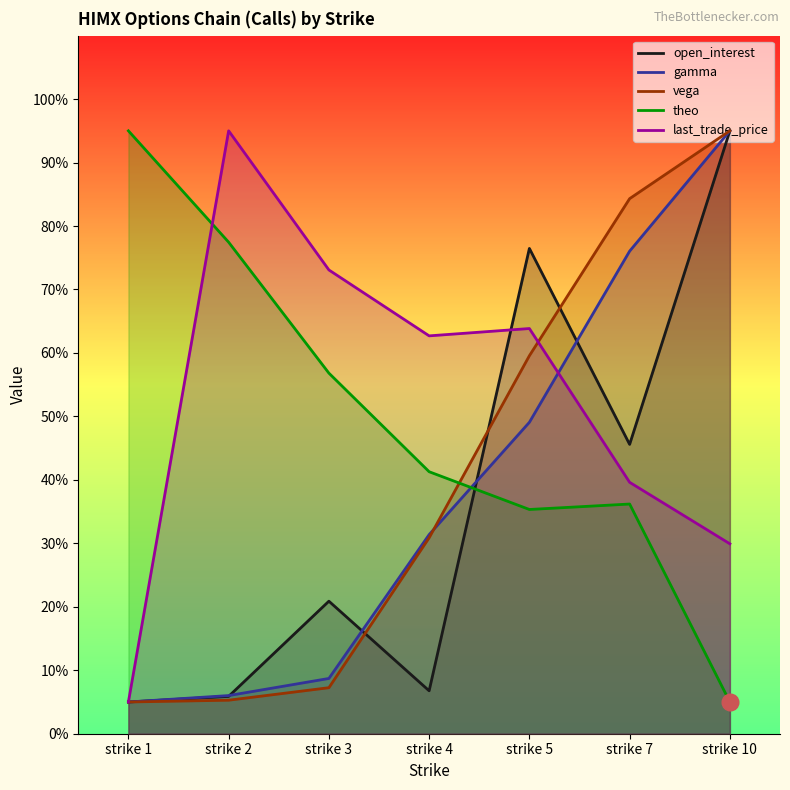

List the labels in order of vega value, smallest first.

strike 1, strike 2, strike 3, strike 4, strike 5, strike 7, strike 10